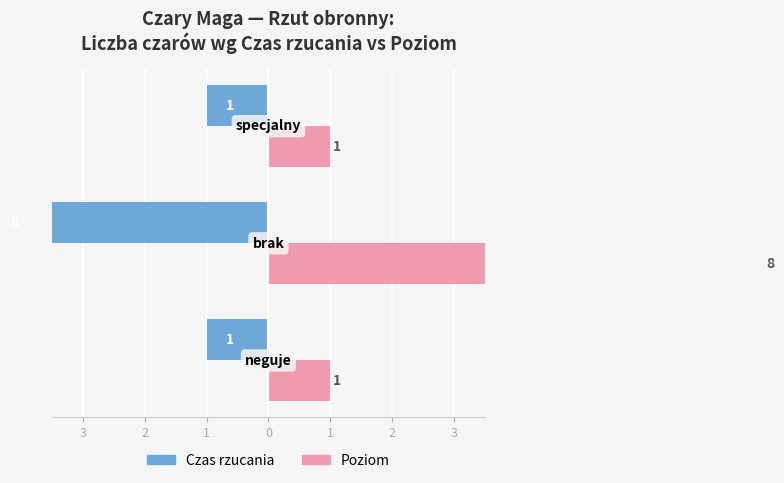

What are all the series names shown in the legend?

Czas rzucania, Poziom